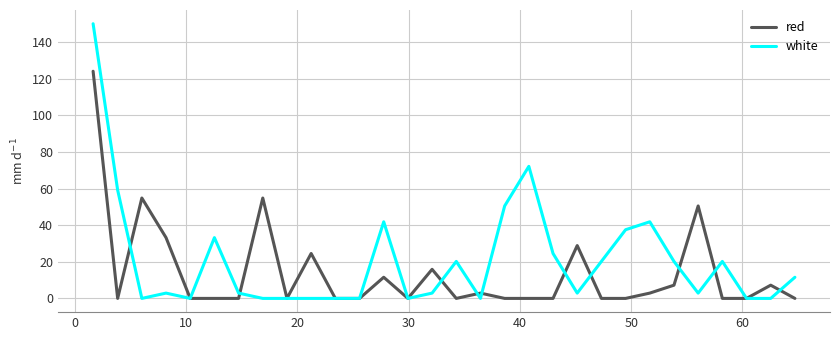

Which series has the largest range (max minus min)?

white